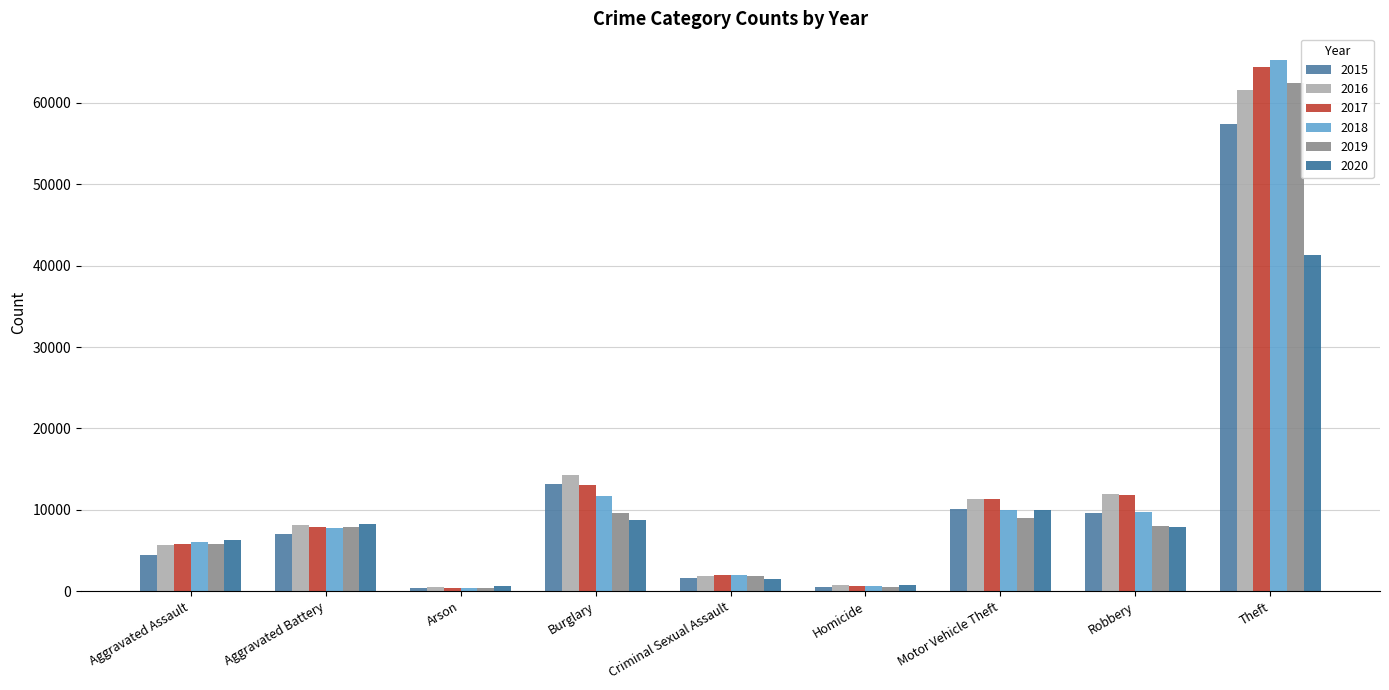

Count the number of categories in the chart.

9